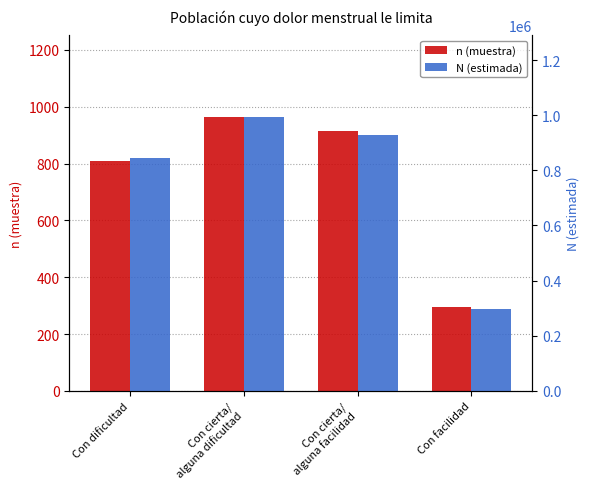

Is the value of n (muestra) at Con dificultad greater than the value of N (estimada) at Con cierta/
alguna dificultad?

No